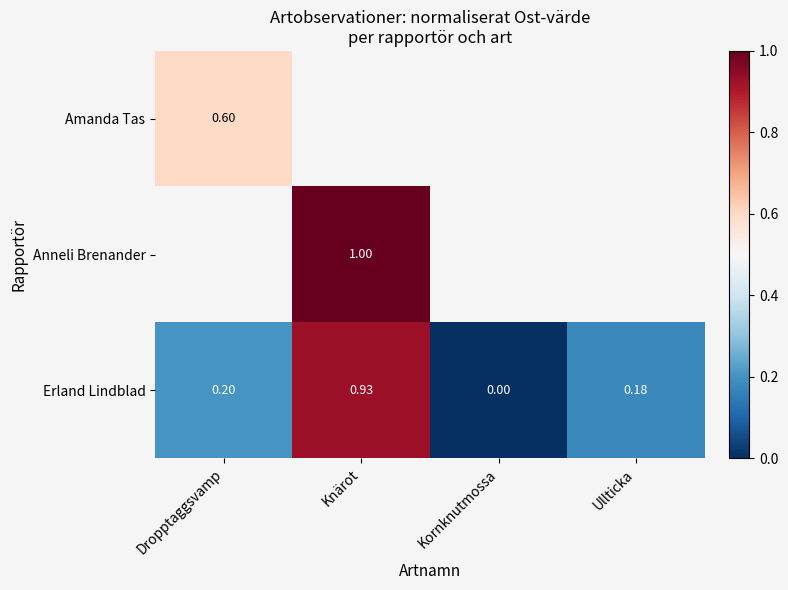

Which category has the highest value in the Erland Lindblad series?

Knärot